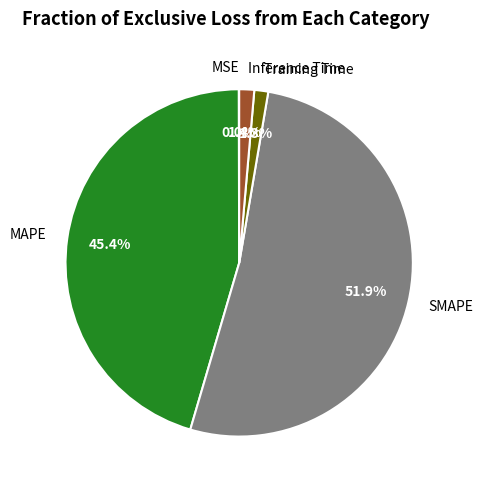

What percentage is the SMAPE slice, to the nearest percent?

52%